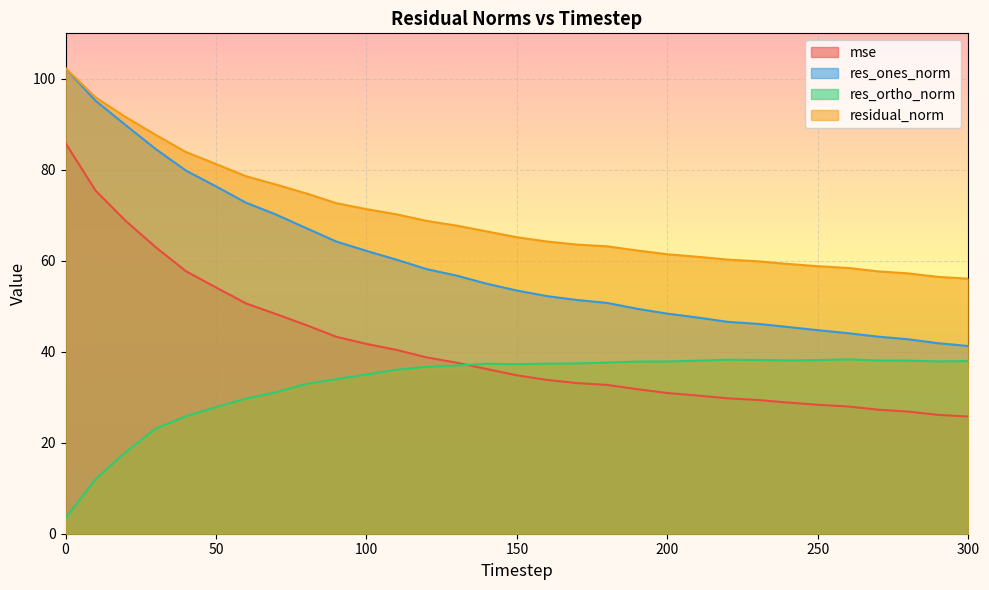

What is the total value across all series at 300?

161.0